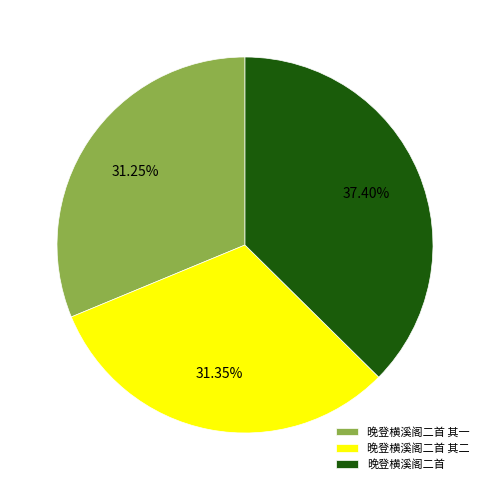

Is it true that 晚登横溪阁二首 其二 is 31% of the pie?

True